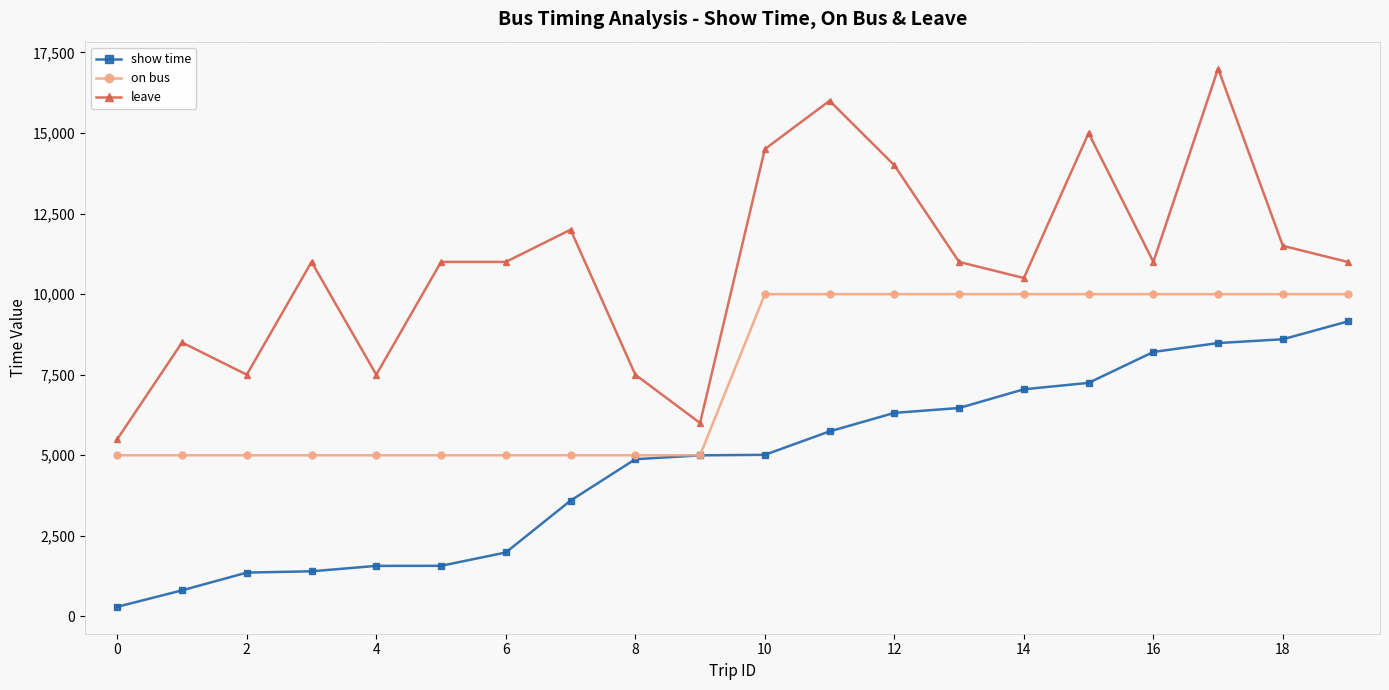

List the series in order of their peak value, lowest first.

show time, on bus, leave